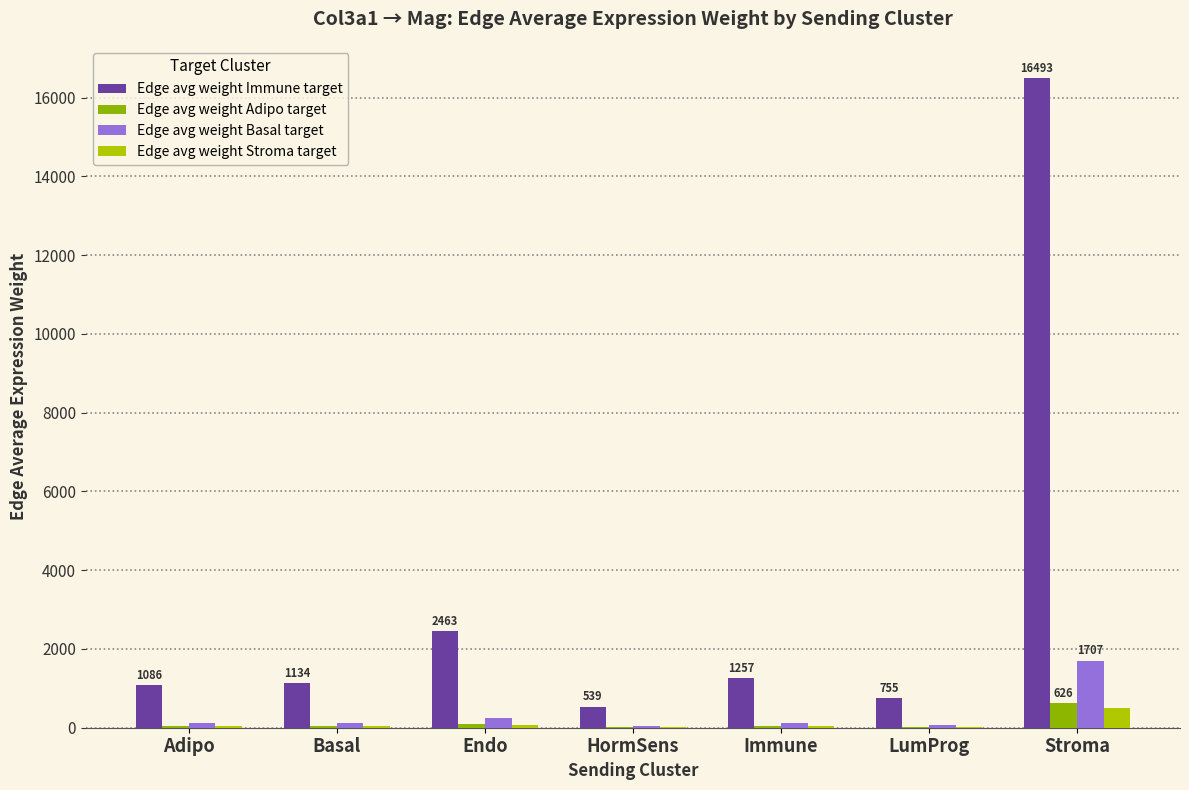

What is the maximum value shown in the chart?

16492.8